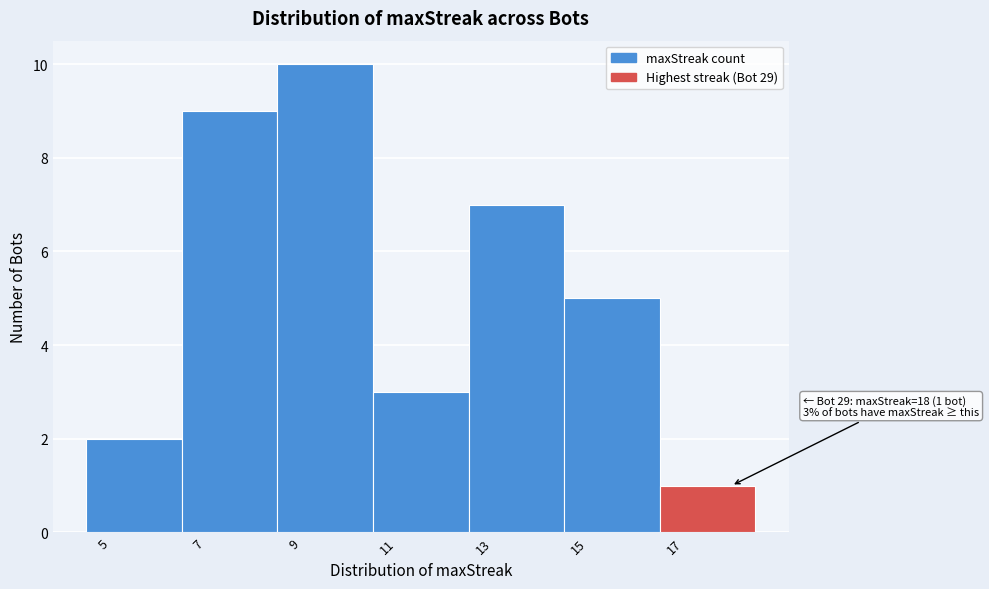

Reading left to right, transcribe all the data shown in this chart.

5=2	7=9	9=10	11=3	13=7	15=5	17=1